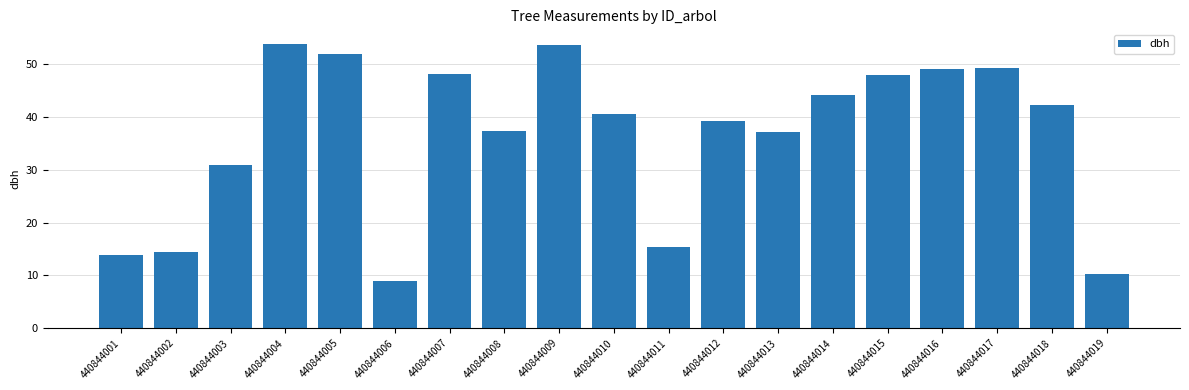

What is the value of the 18th bar from the left?

42.3